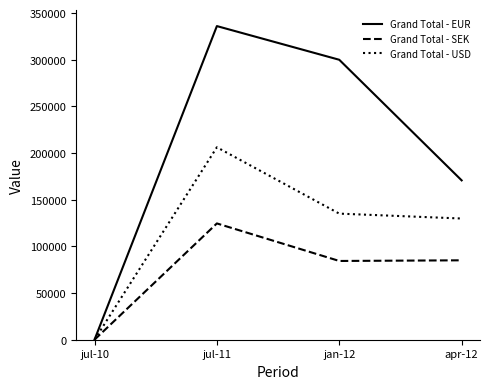

List the labels in order of Grand Total - EUR value, largest first.

jul-11, jan-12, apr-12, jul-10